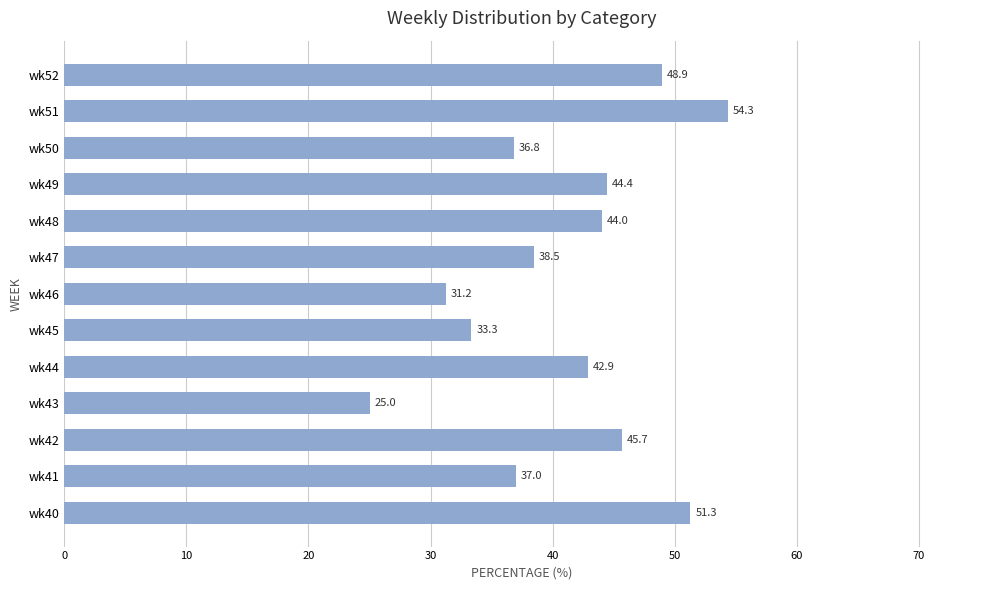

What is the sum of all values?

533.4